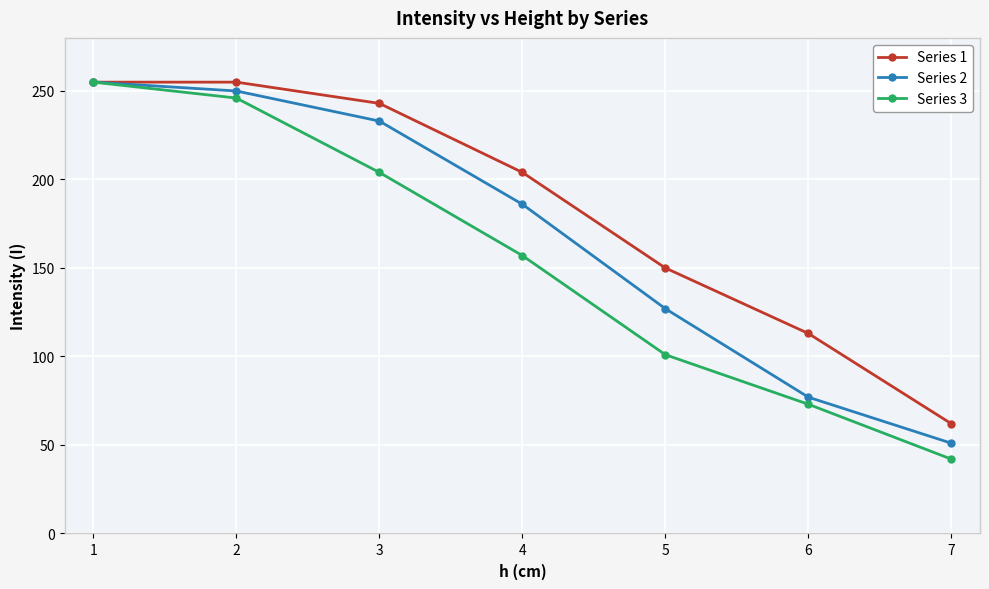

Is it true that Series 1 equals 62 at 7?

True